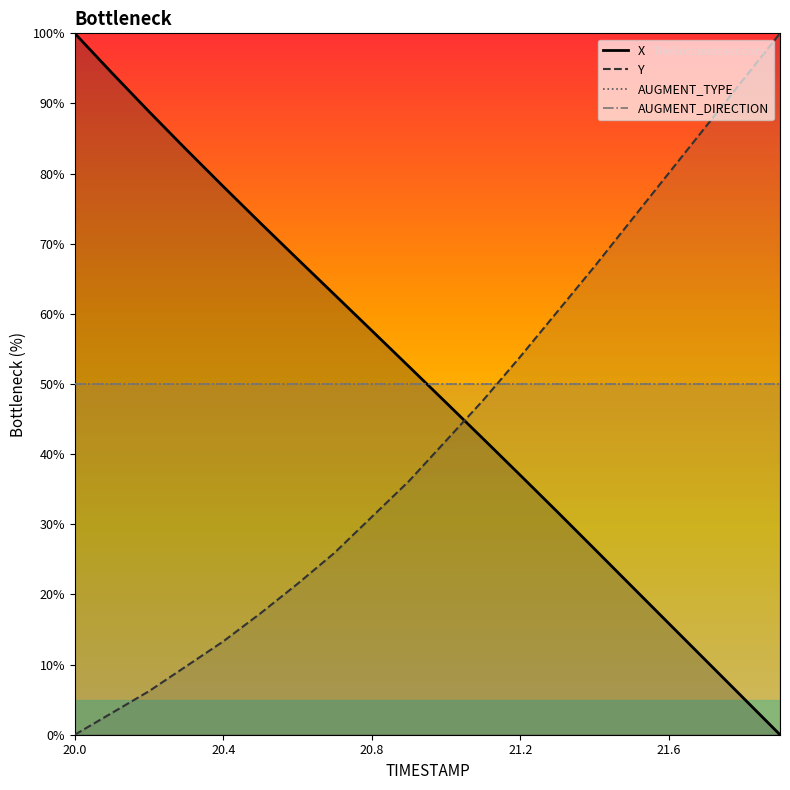

How many lines are shown in the chart?

2